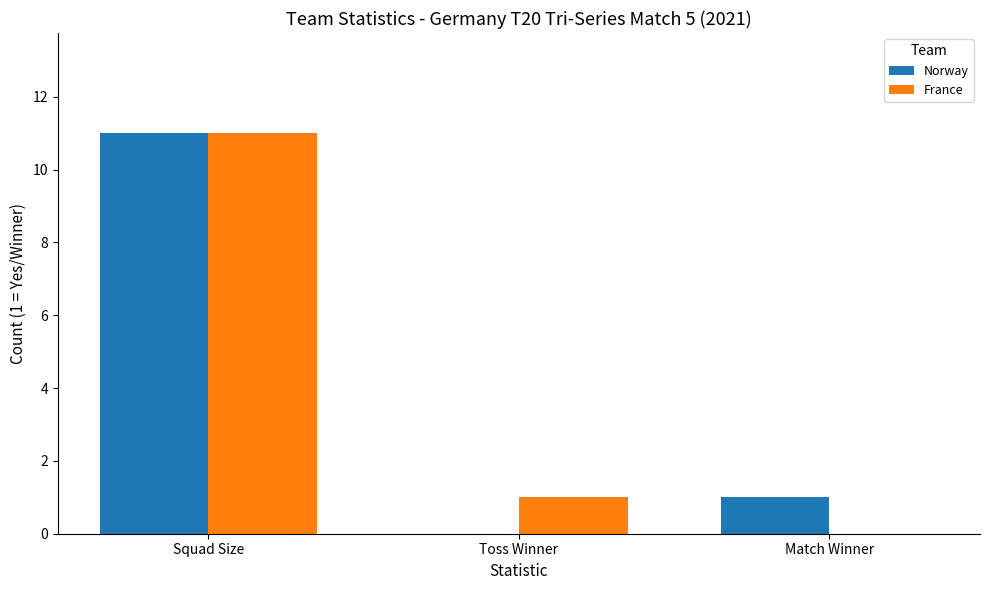

The value of France at Match Winner is 0. True or false?

True